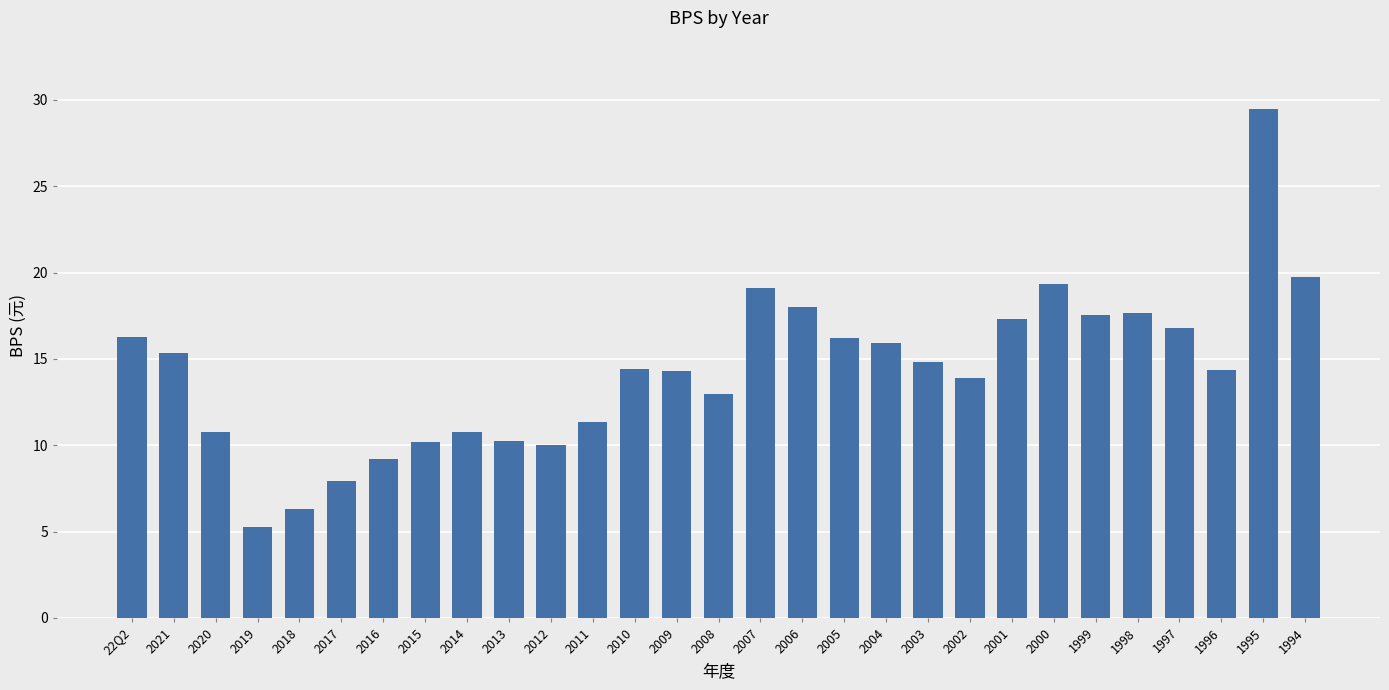

What value does the data have at 2019?

5.3